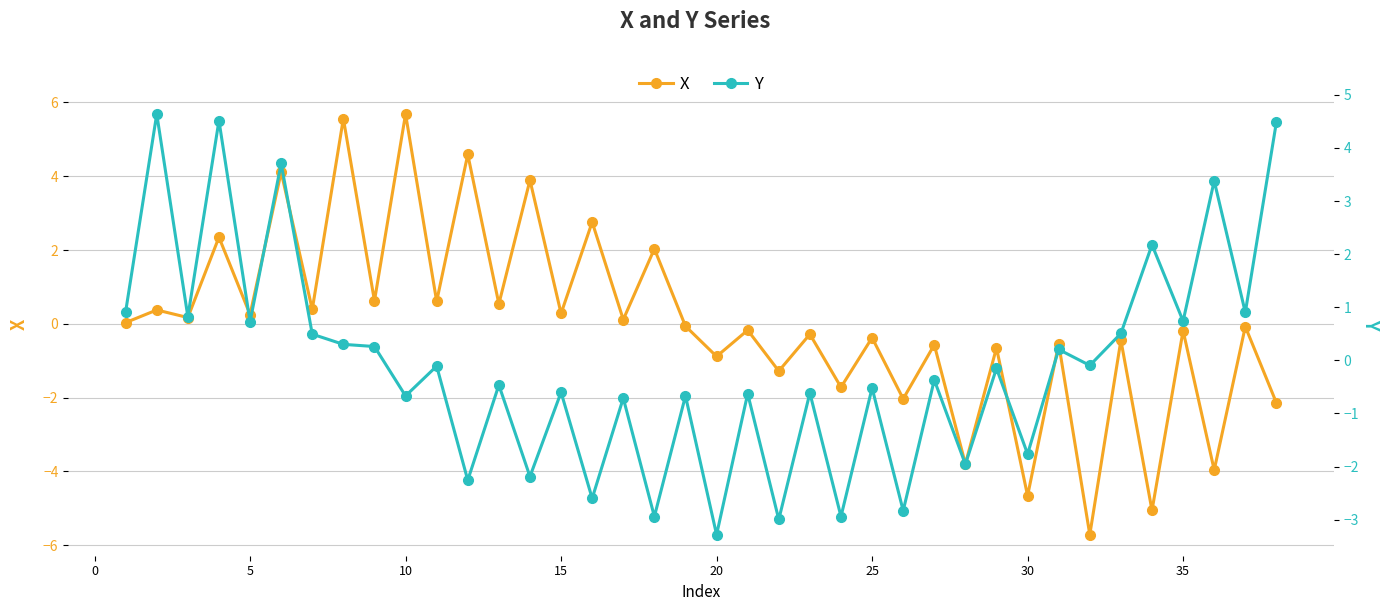

True or false: X and Y cross at least once.

True